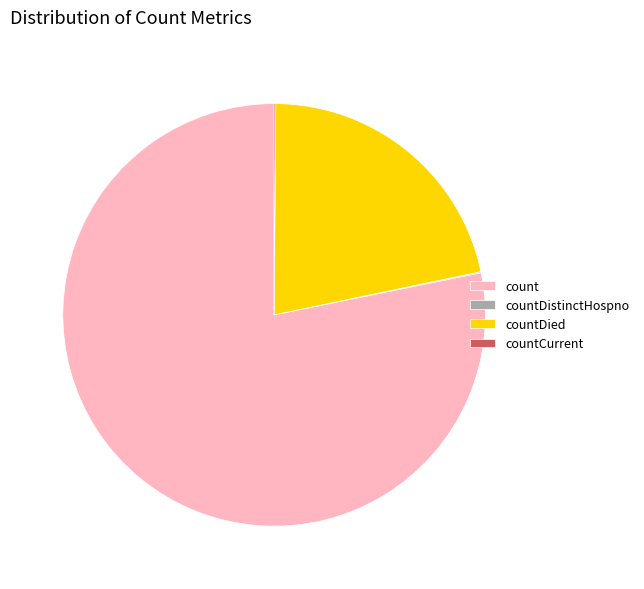

Is it true that count is 64% of the pie?

False